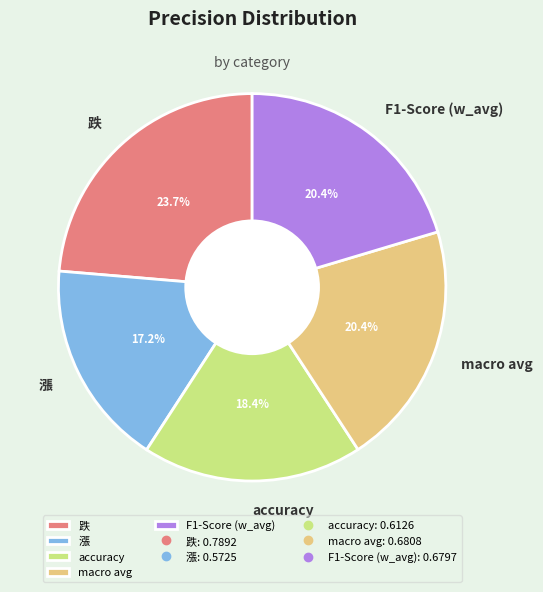

True or false: F1-Score (w_avg) accounts for 29% of the total.

False